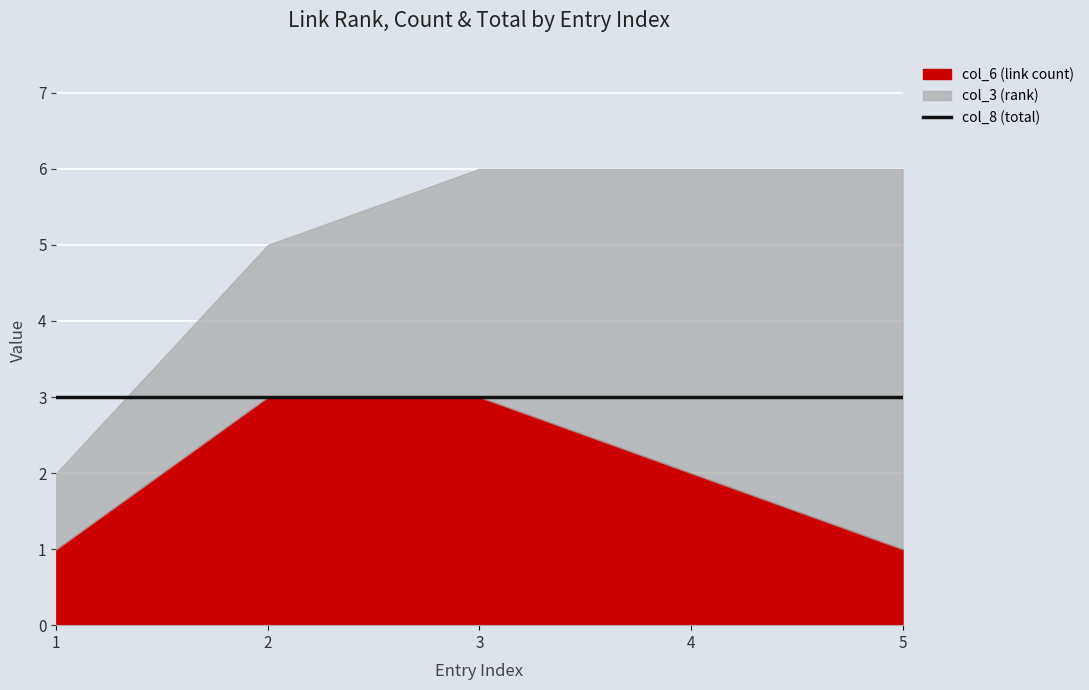

At which label is col_3 (rank) closest to 3?

3